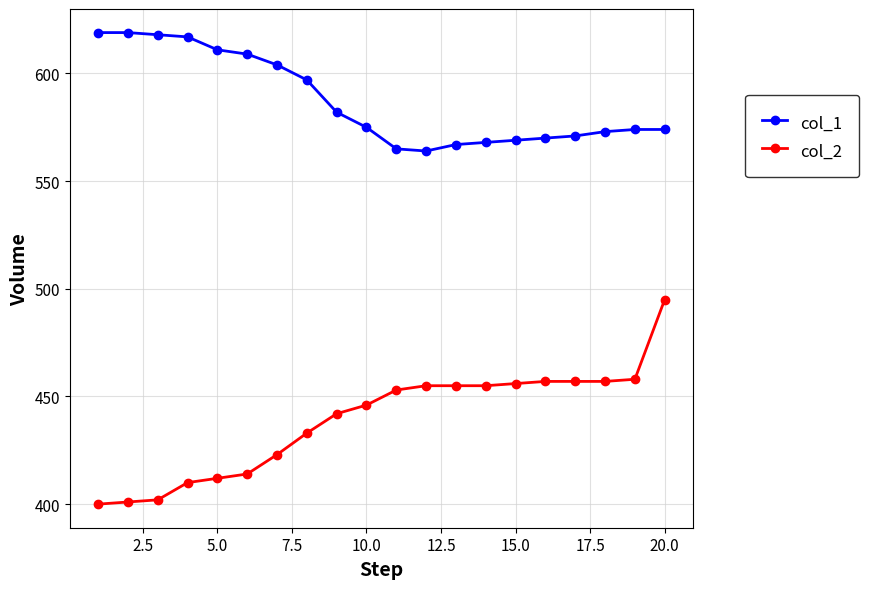

What is the sum of all col_1 values?

11746